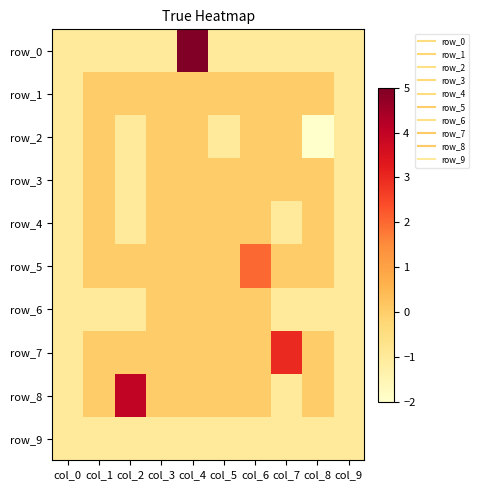

The value of row_3 at col_3 is 0. True or false?

False